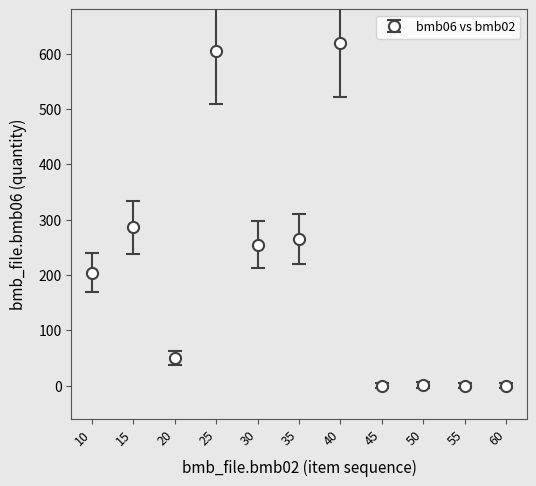

What is the change in value from 30 to 60?

-255.0